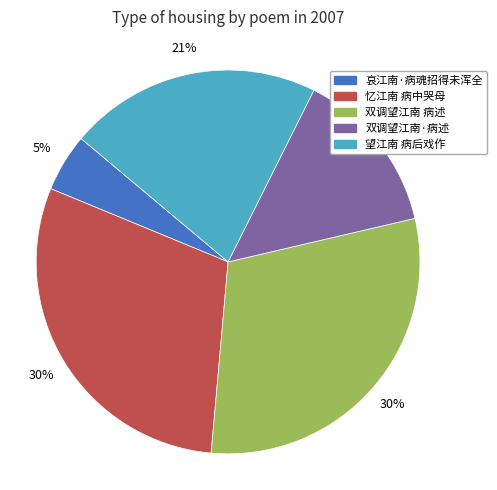

Do 忆江南 病中哭母 and 双调望江南 病述 together represent more than half of the pie?

Yes